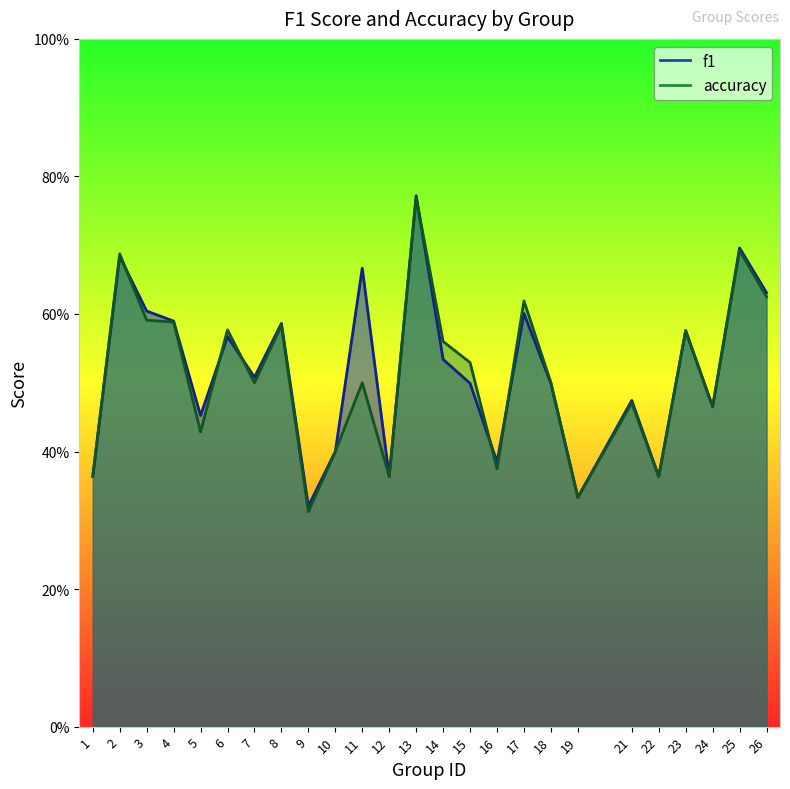

At which label is f1 closest to 0?

9